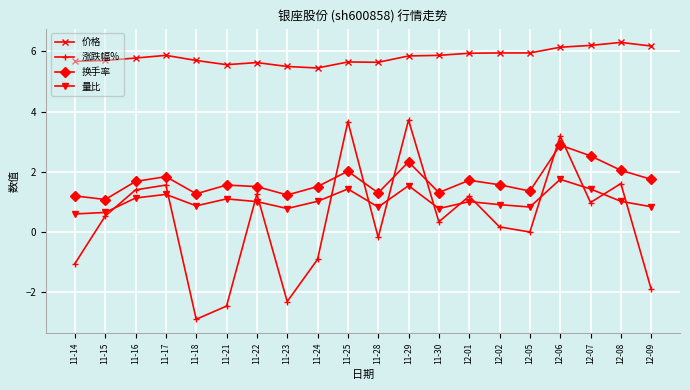

What is the spread (max minus min) of values at 12-06?

4.4